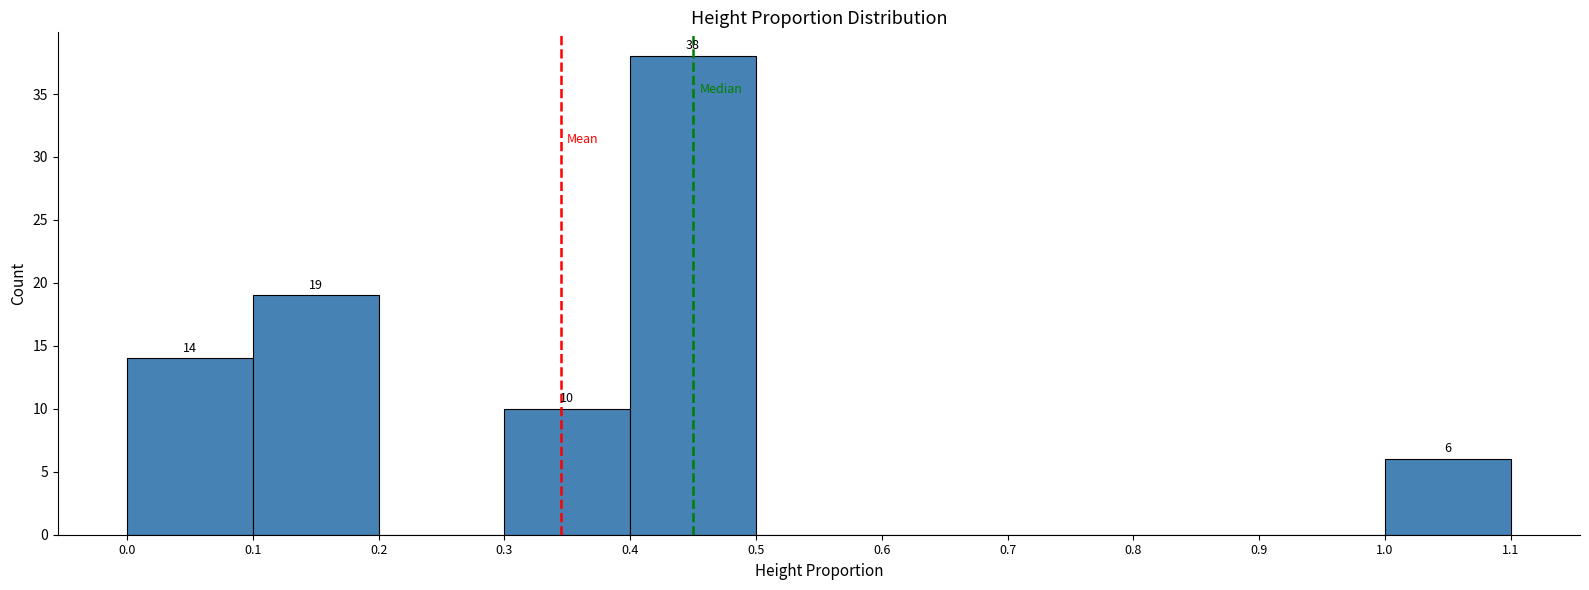

Over which range of the x-axis is the bar tallest?

0.4 to 0.5